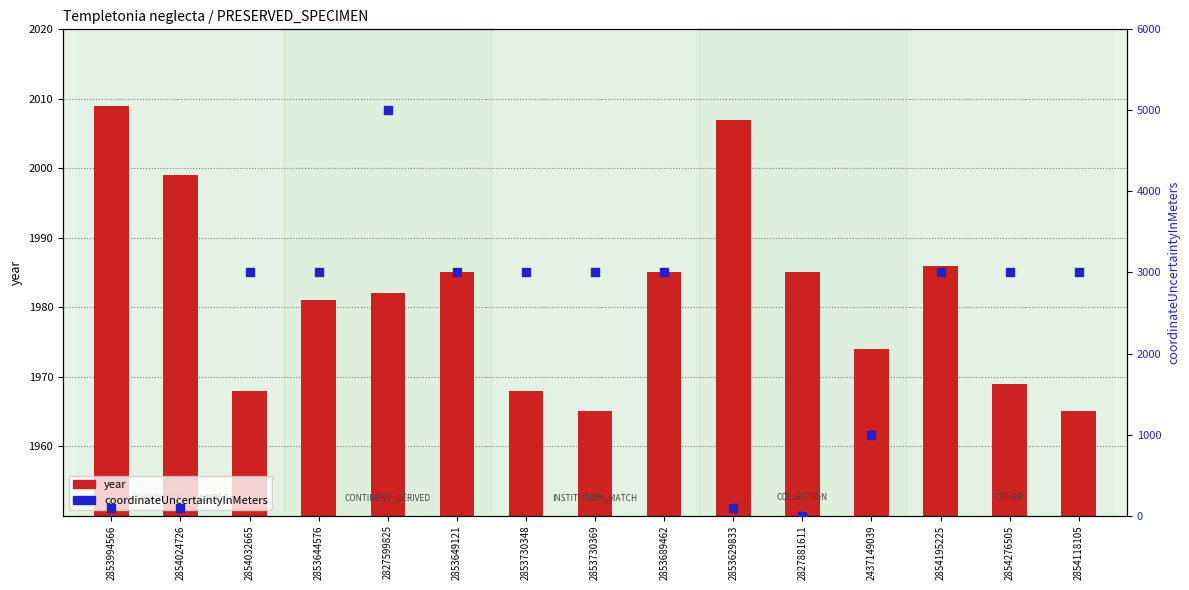

Which series has the widest spread of Y values?

coordinateUncertaintyInMeters